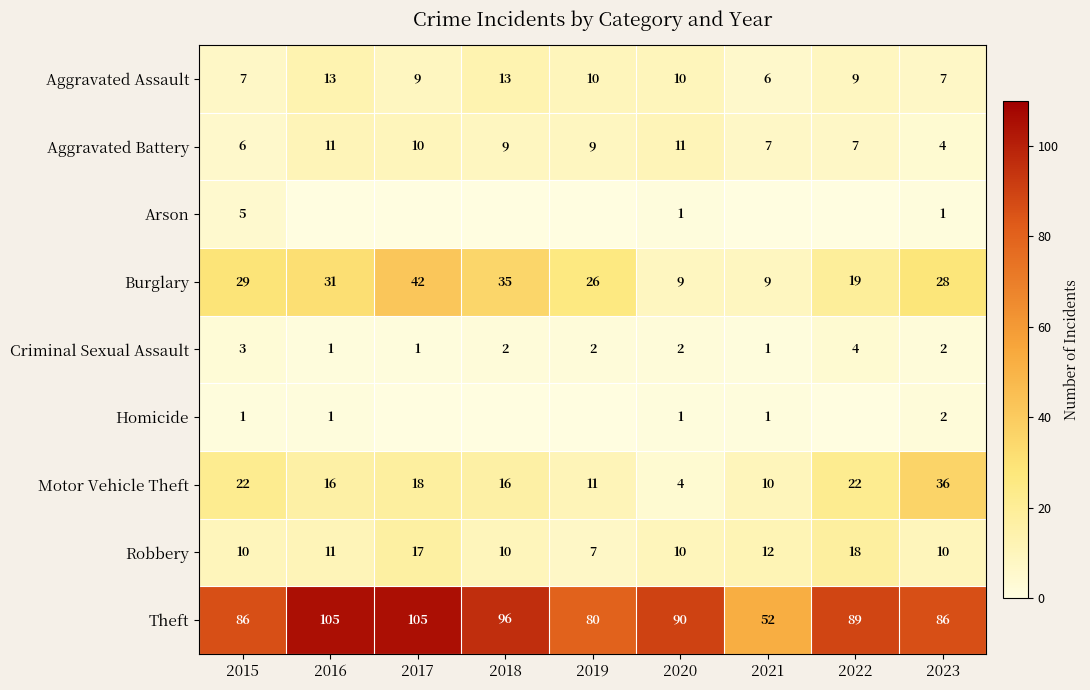

Count the number of data series in this chart.

9